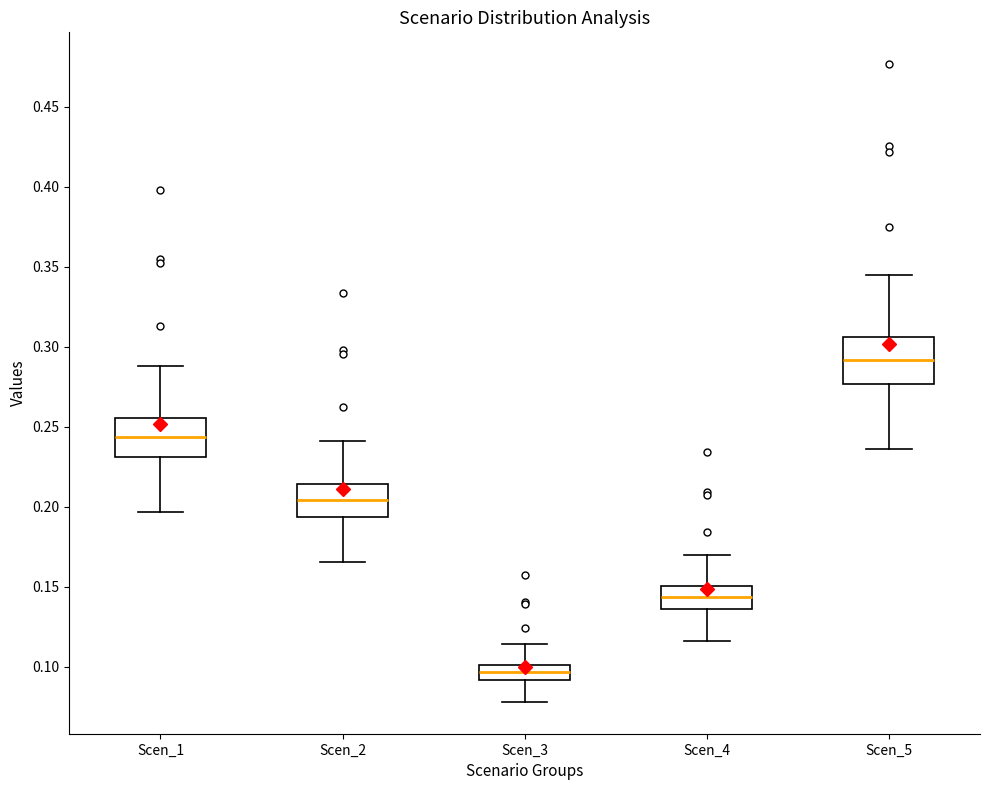

Which box's median line is the highest?

Scen_5